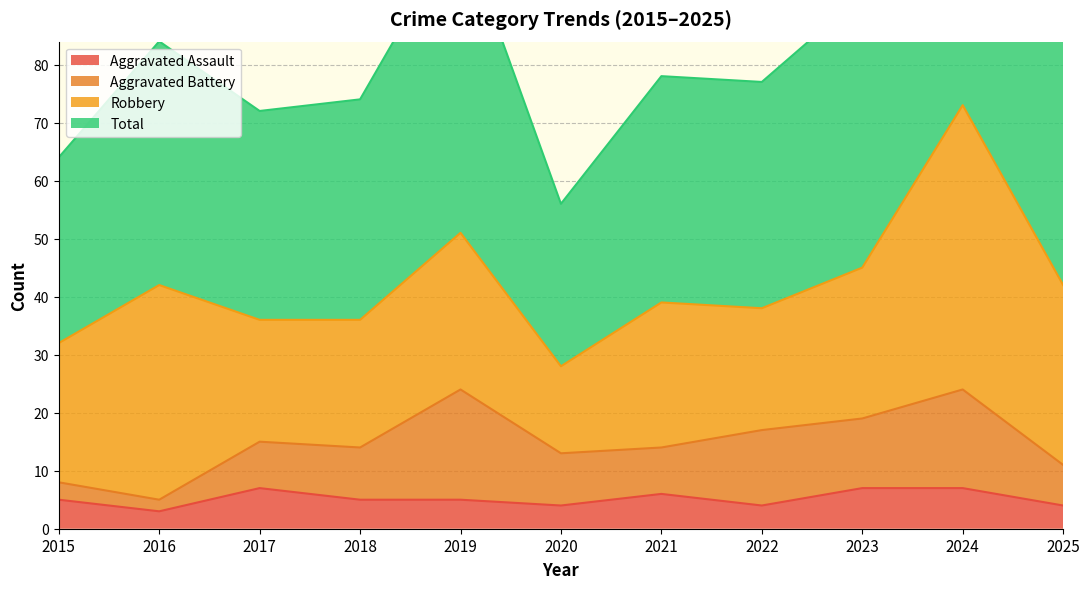

True or false: Aggravated Assault has a value of 4 at 2022.

True